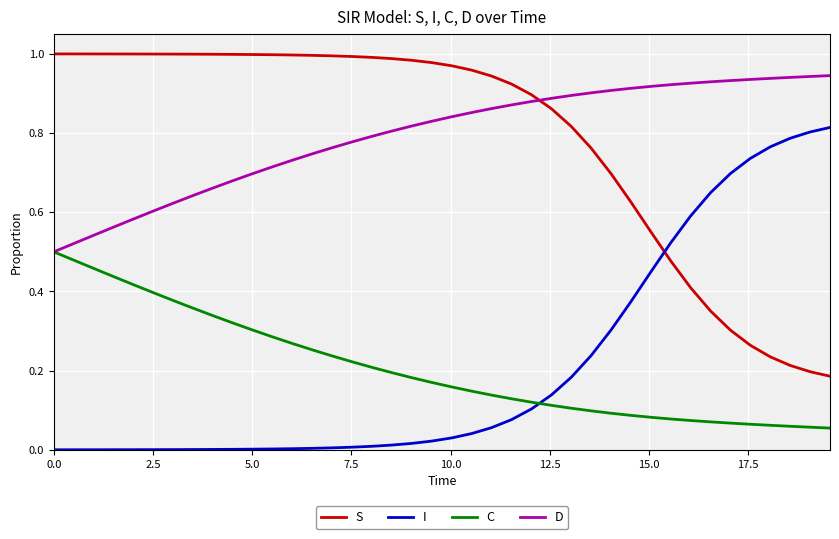

True or false: D and I cross at least once.

False